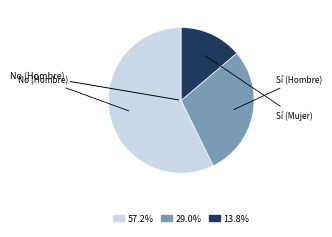

Is there any slice that represents more than half of the pie?

Yes